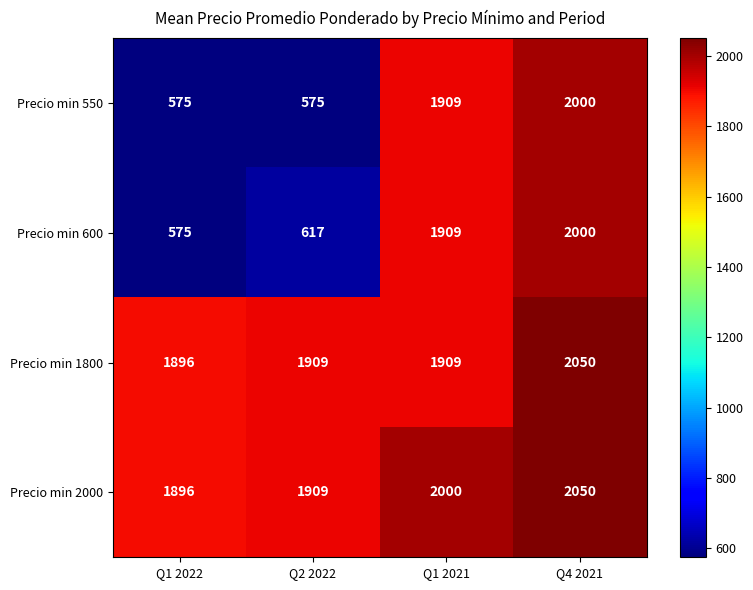

Which series changed the most between Q1 2021 and Q4 2021?

Precio min 1800